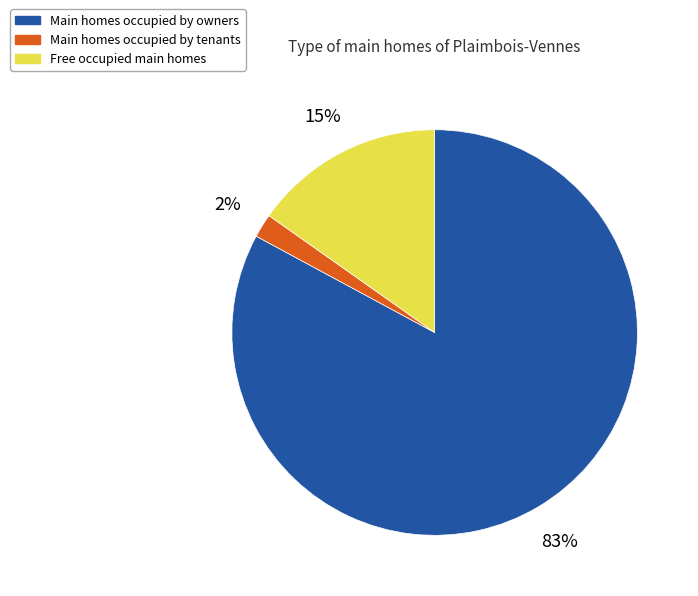

Between Main homes occupied by owners and Main homes occupied by tenants, which is larger?

Main homes occupied by owners